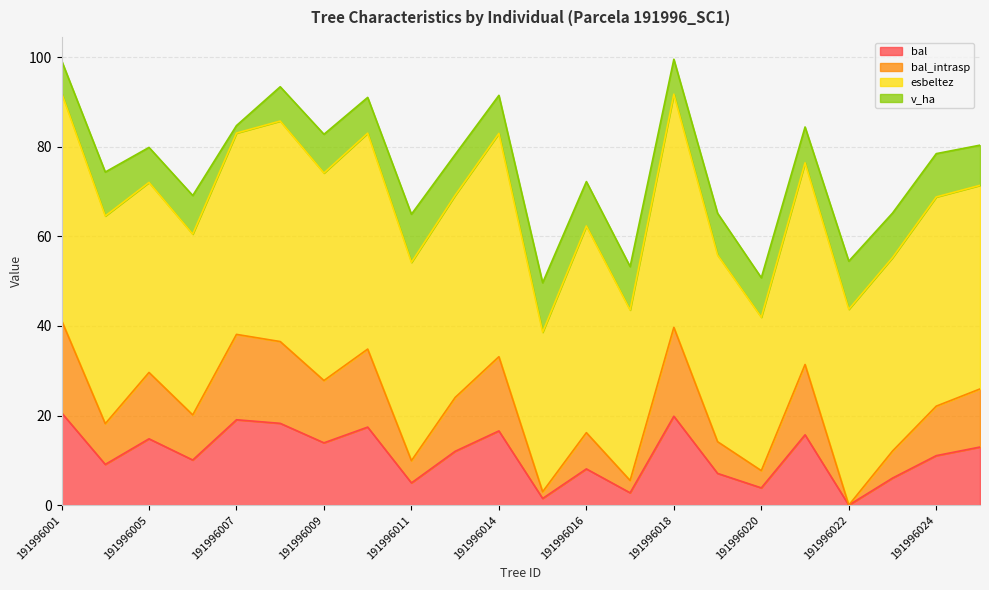

Count the number of categories in the chart.

22